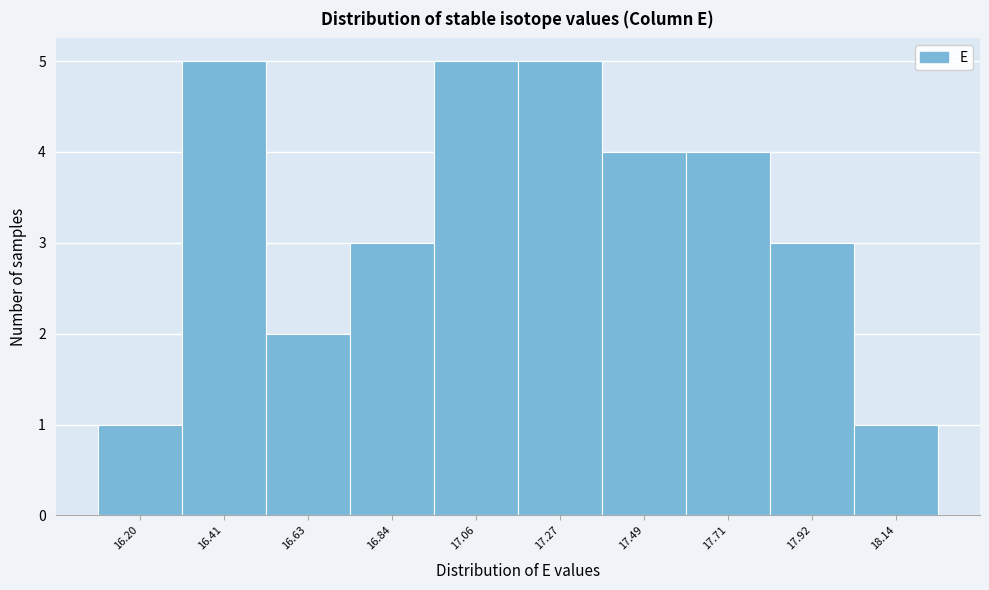

Reading left to right, extract all data points from this chart.

1	5	2	3	5	5	4	4	3	1